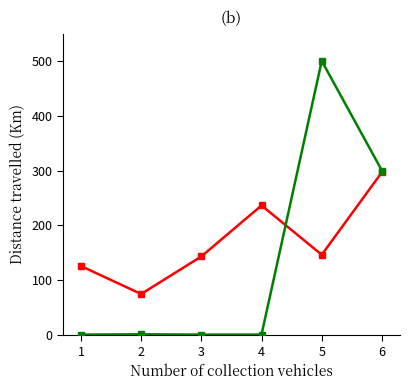

What is the maximum value shown in the chart?

500.0